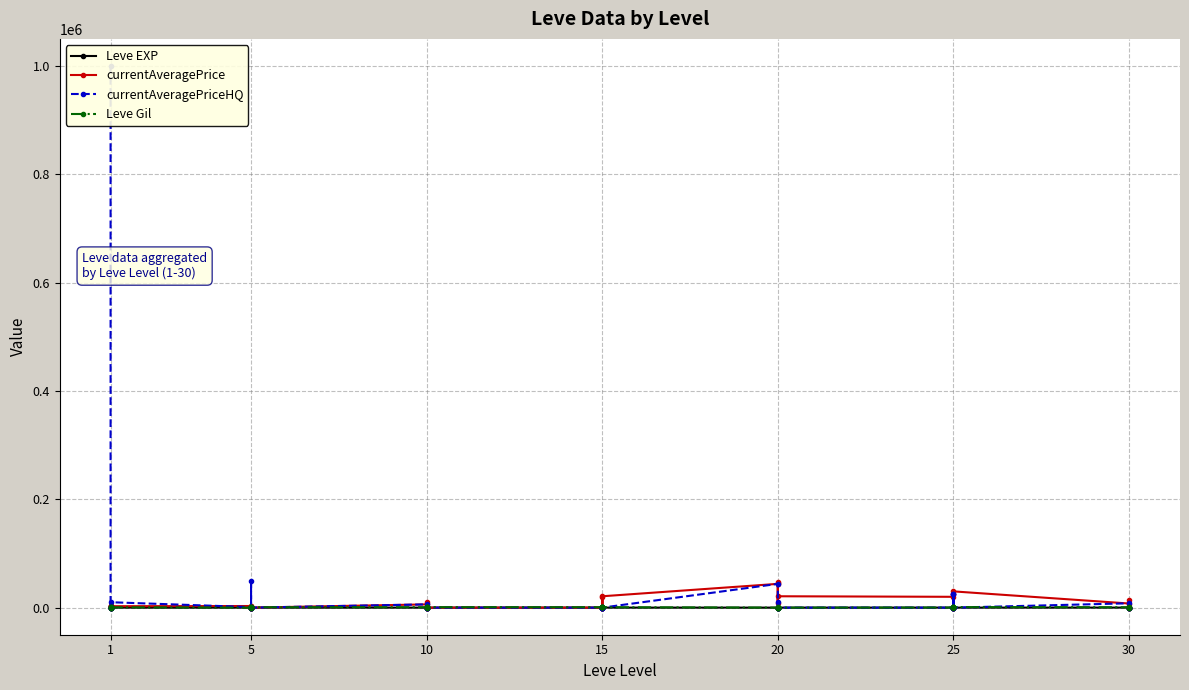

Between which two adjacent categories do currentAveragePrice and currentAveragePriceHQ first intersect?

1 and 1